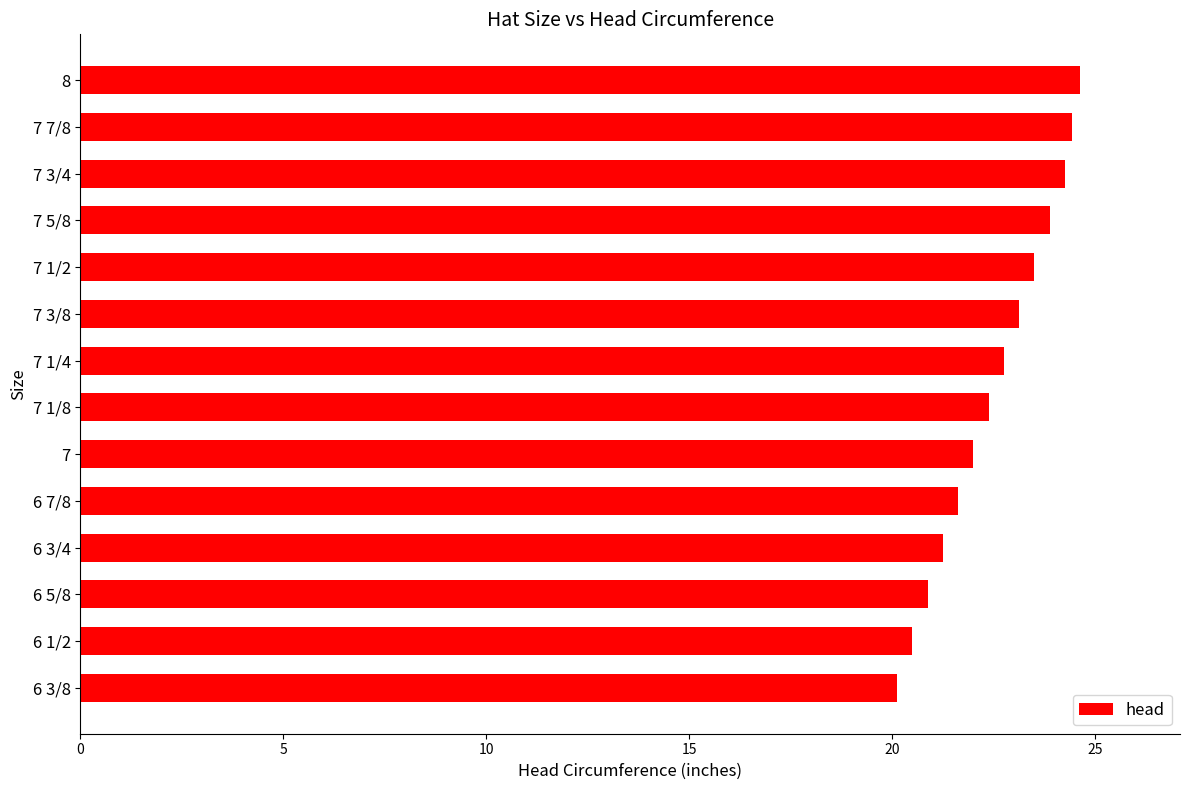

What is the sum of all values?

315.4